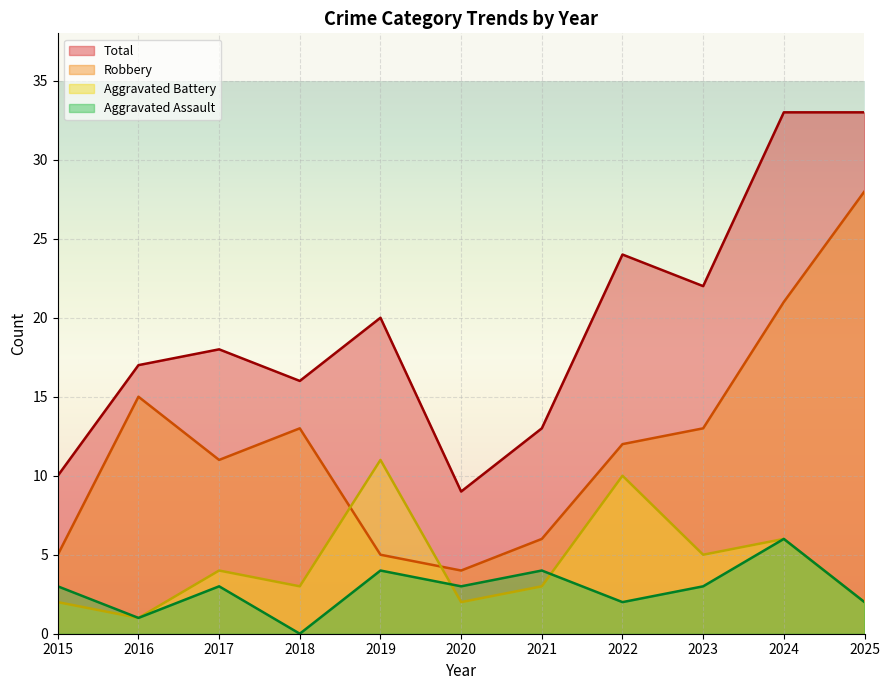

How many lines are shown in the chart?

4